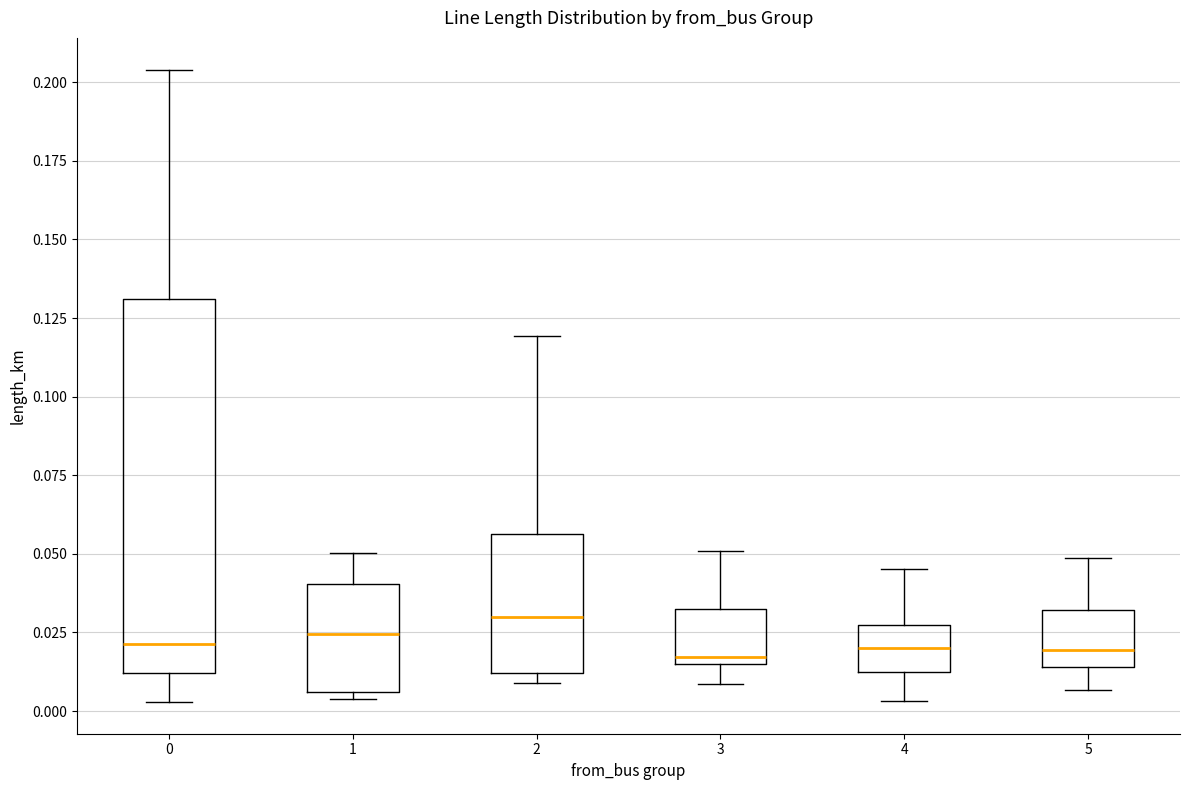

Which box has the highest median line?

2